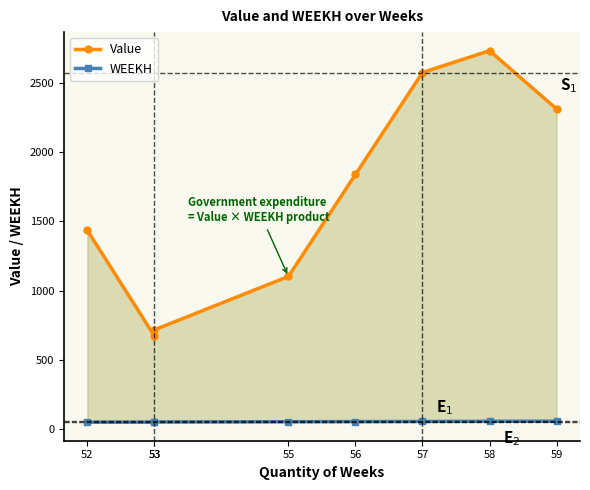

Reading left to right, list all the values displayed in this chart.

Value: 1436.3	673.6	718.1	1103.6	1839.3	2575.0	2732.6	2312.2
WEEKH: 52.0	52.0	53.0	55.0	56.0	57.0	58.0	59.0